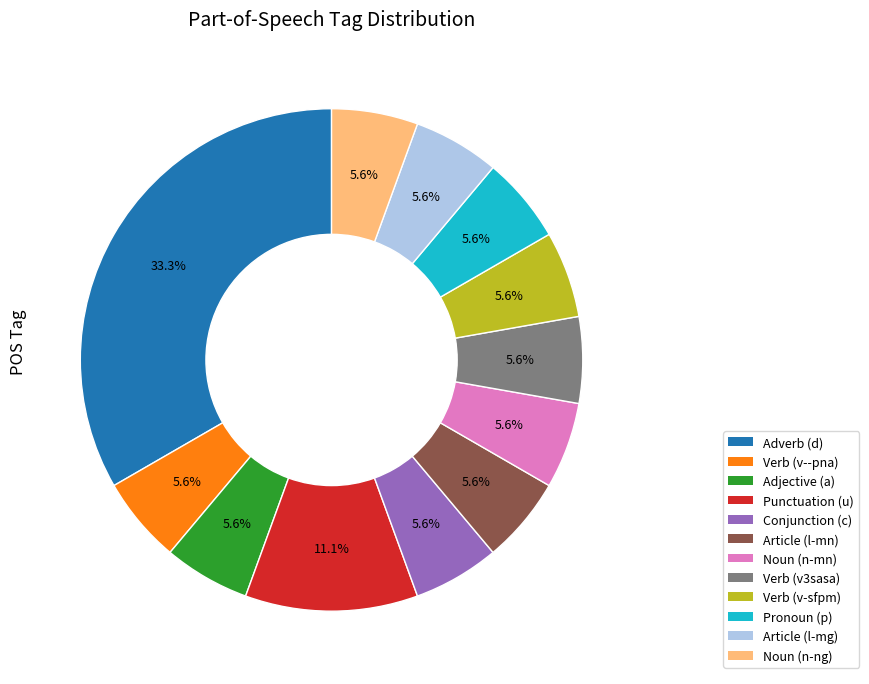

Is there a majority slice in this chart?

No